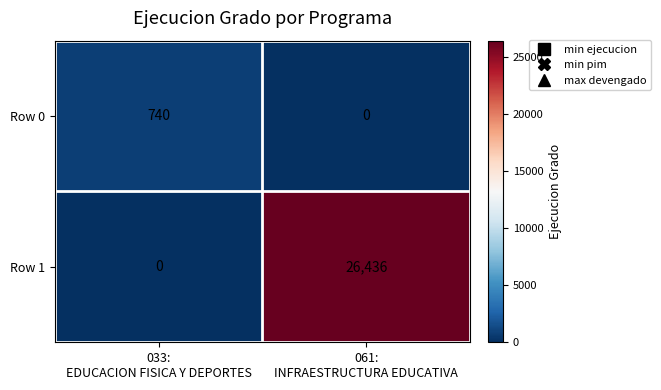

What is the maximum value shown in the chart?

26436